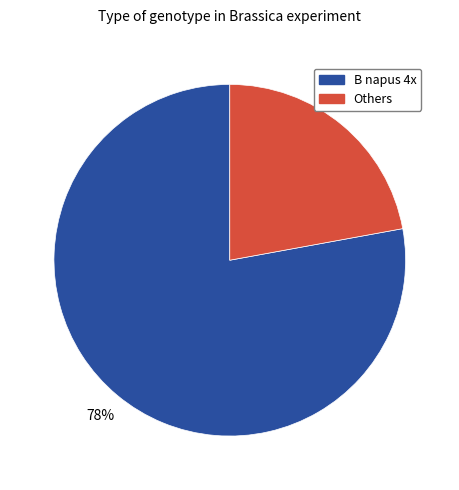

Does any single category account for the majority?

Yes